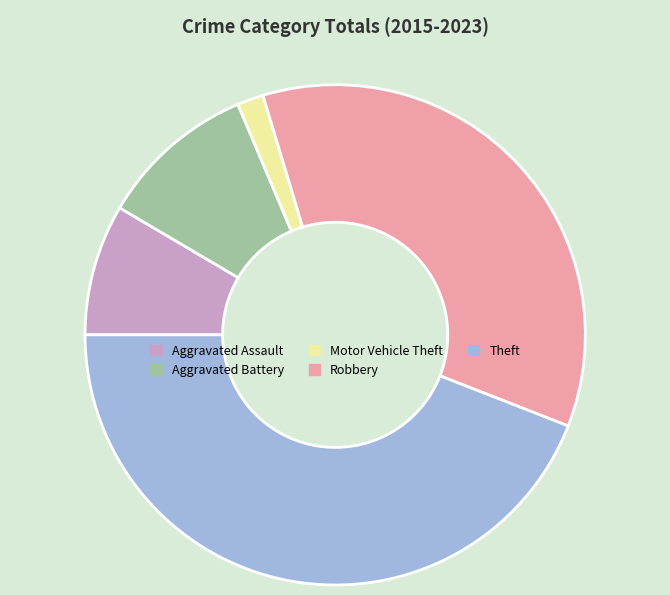

Does any single category account for the majority?

No